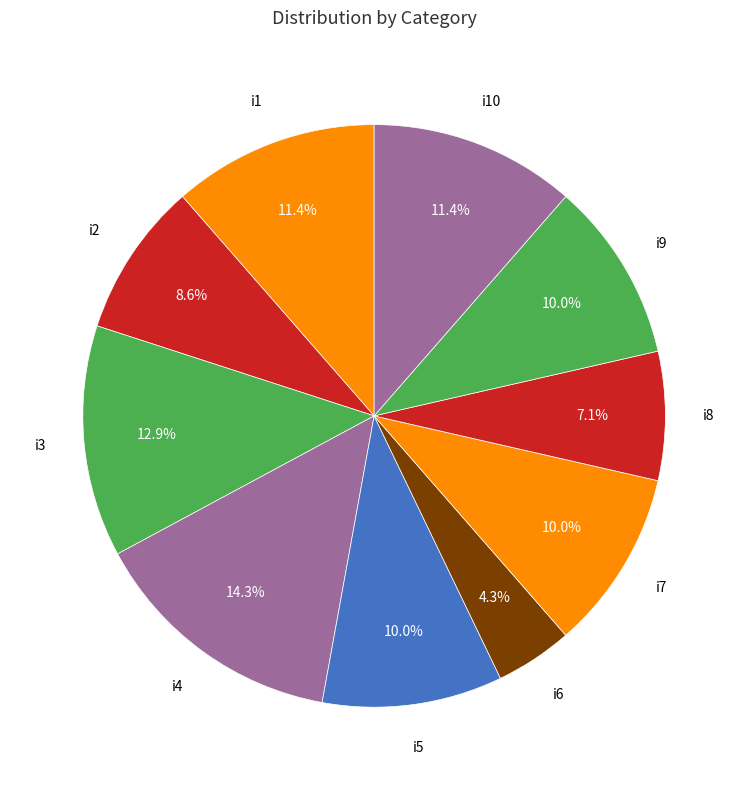

How many slices are in this pie chart?

10